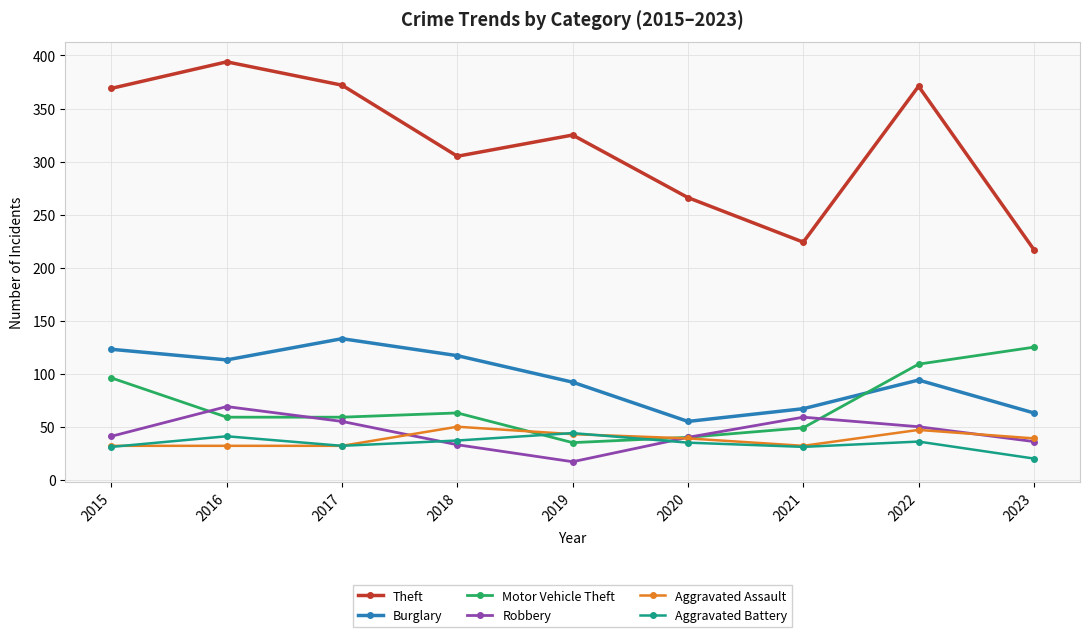

How many data points in Aggravated Battery are less than 35?

4